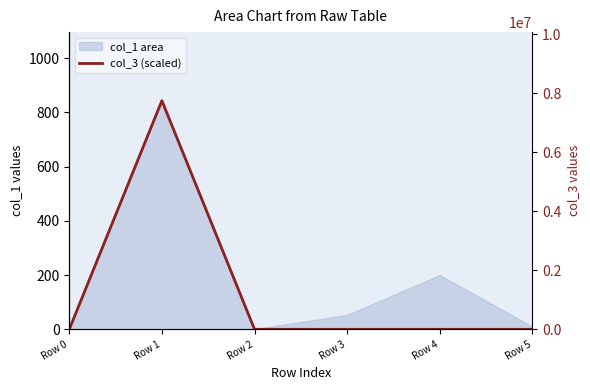

Rank the categories by col_3 (scaled) value from lowest to highest.

Row 0, Row 2, Row 3, Row 4, Row 5, Row 1